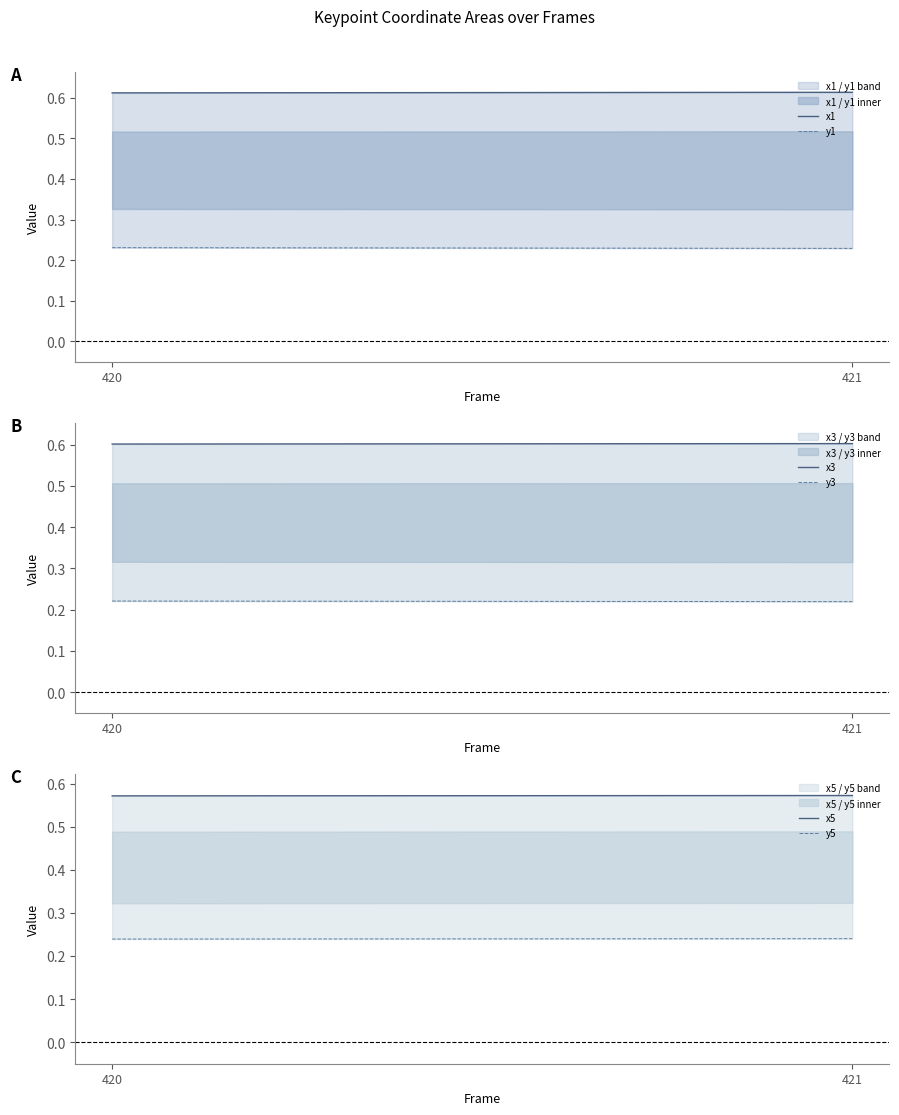

What is the value of the x3 point at the 2nd from the left?

0.6